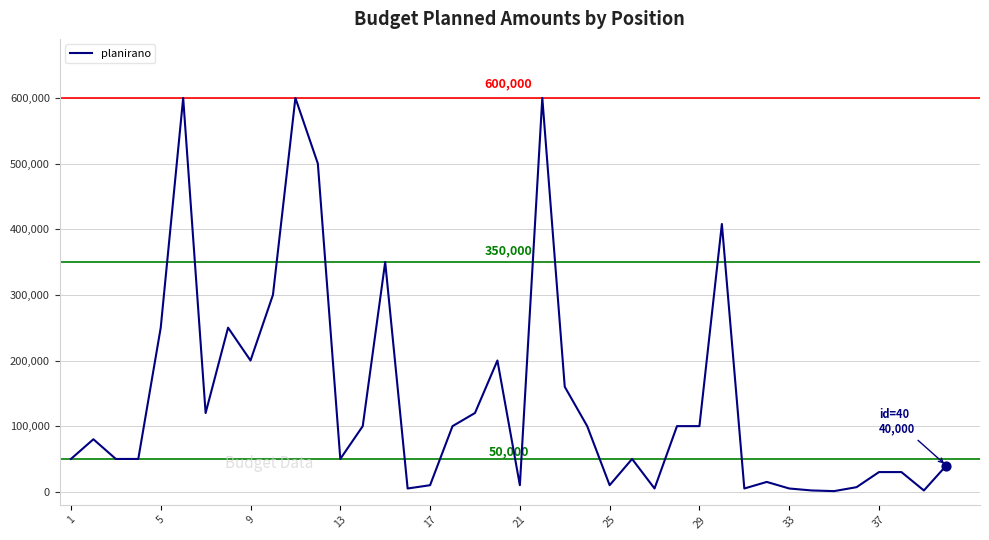

What is the maximum value shown in the chart?

600000